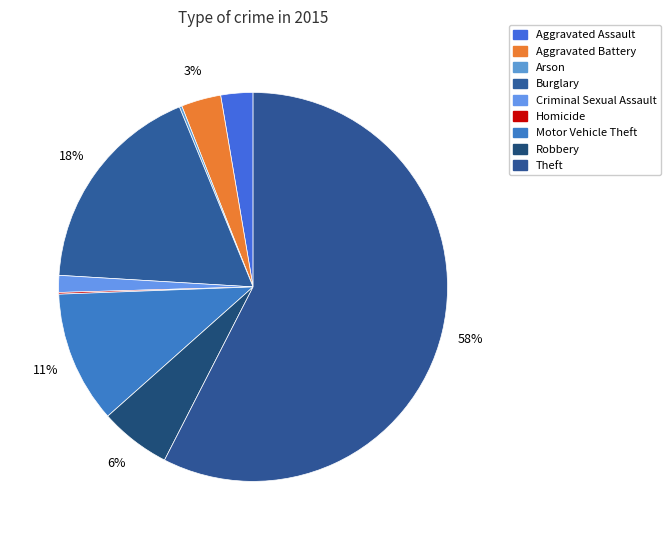

To the nearest percent, what is the combined percentage of Aggravated Battery and Robbery?

9%